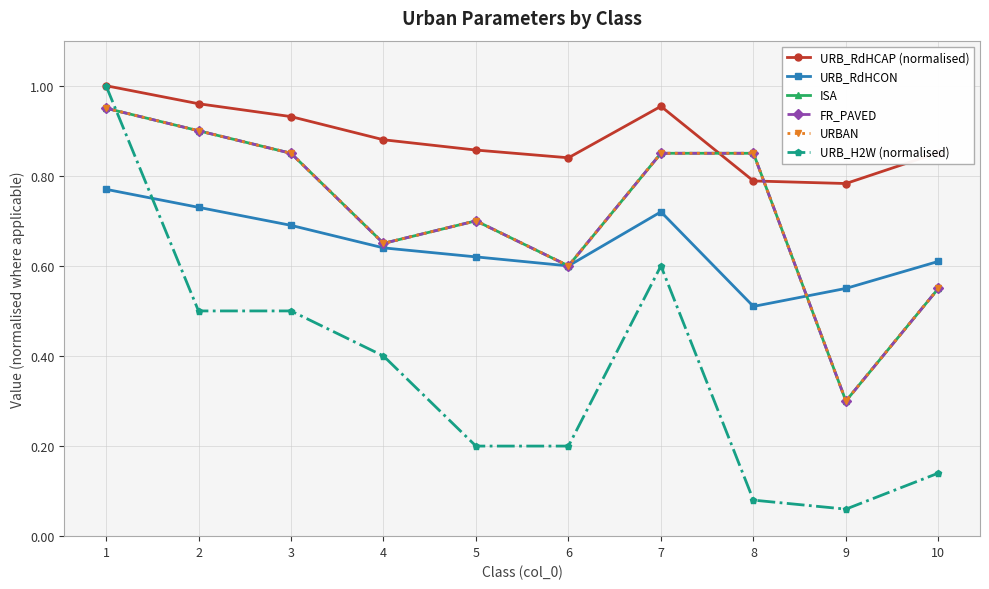

What is the difference between the highest and lowest values at 8?

0.8